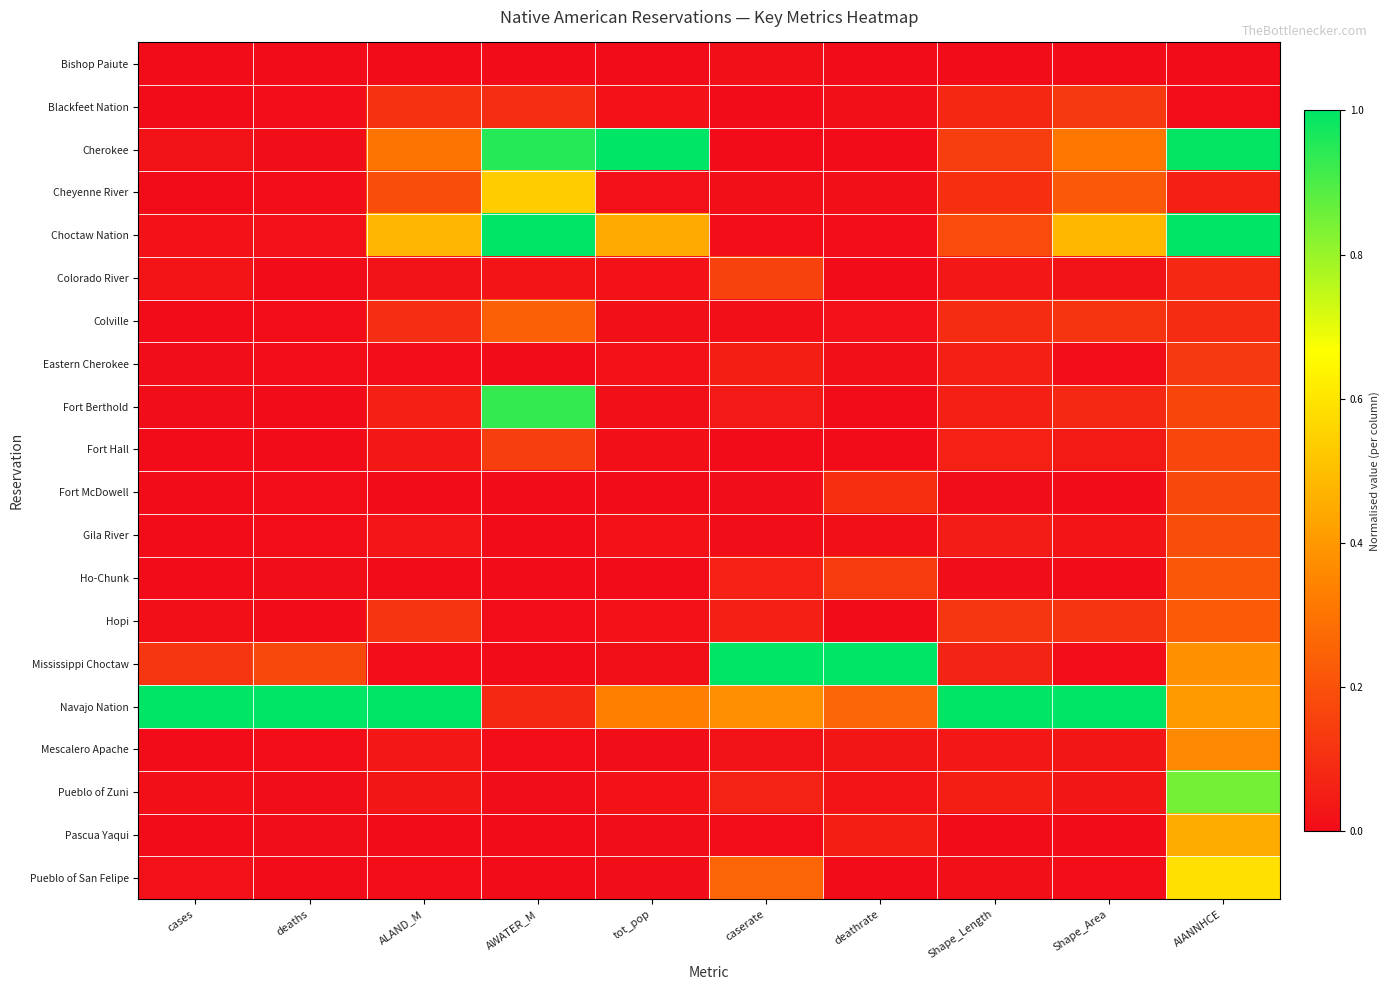

At how many categories does at least one series exceed 0?

10